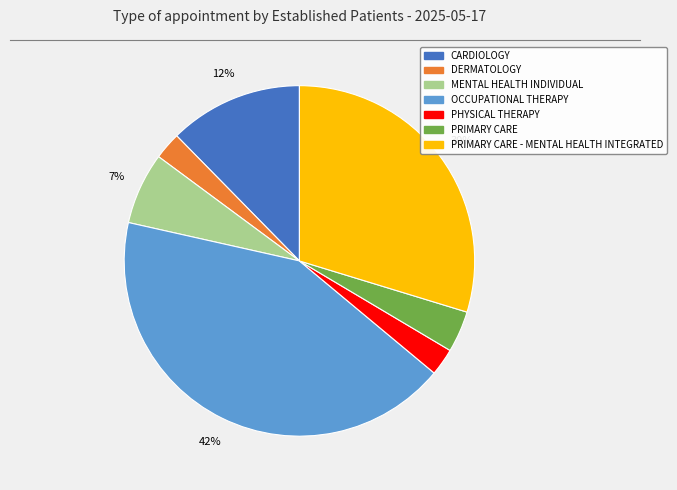

To the nearest percent, what is the average slice percentage?

14%